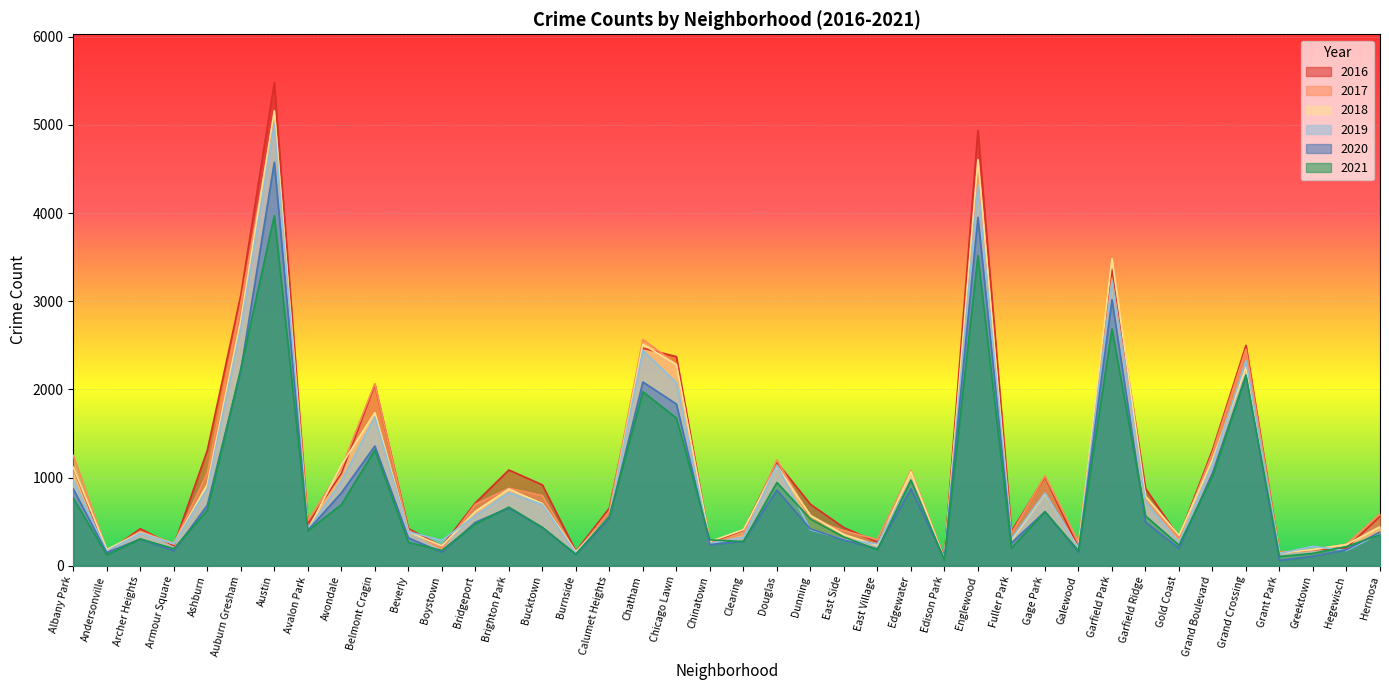

Read the 2019 value at Beverly, to the nearest 100.

400